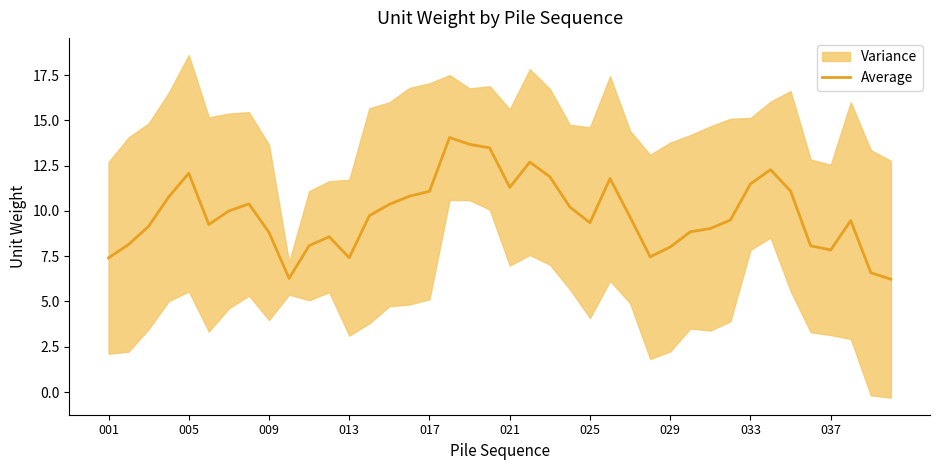

What is the value of the 21st point from the left?

11.3